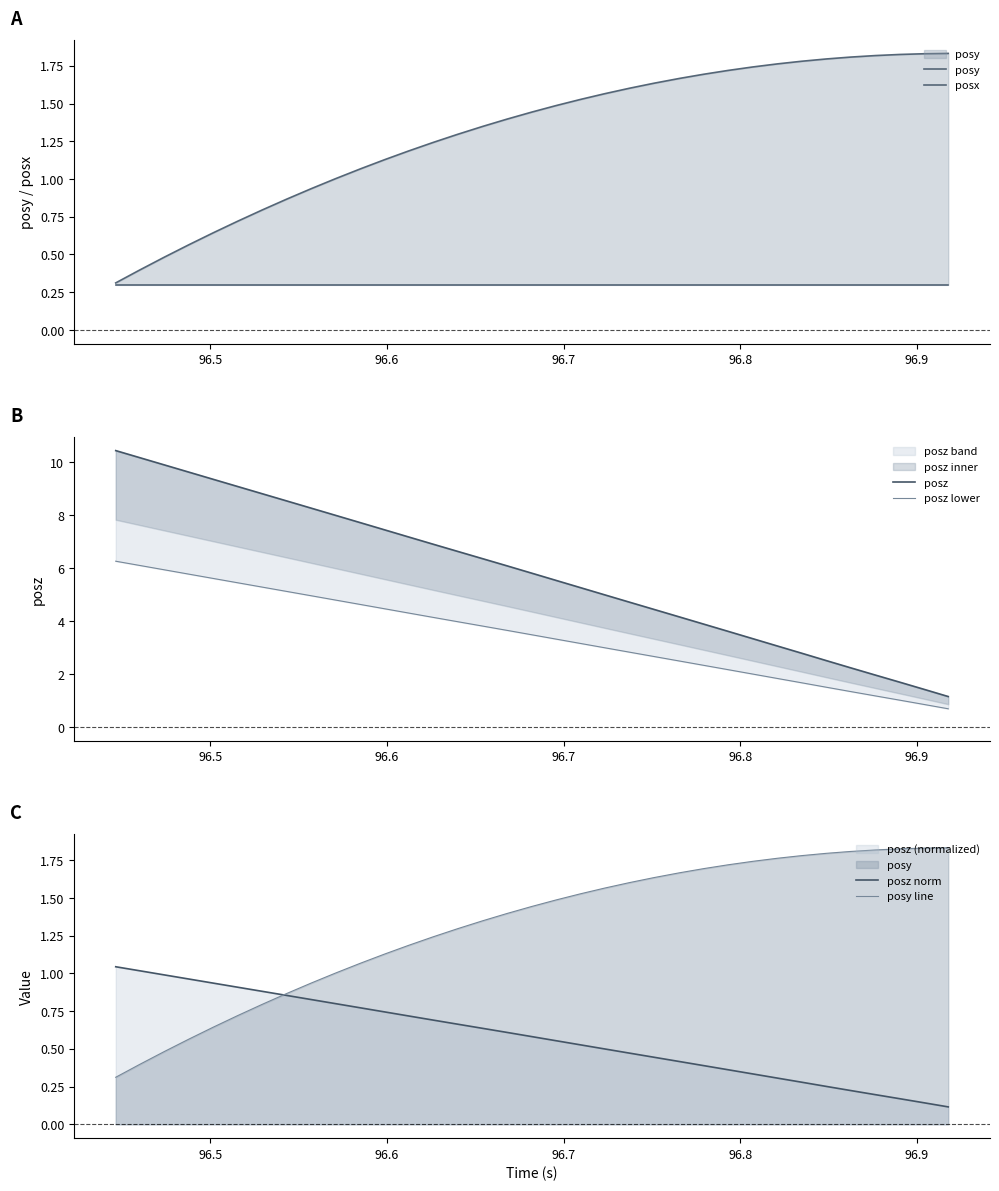

What is the value of the posz lower point at the 25th from the left?

2.3